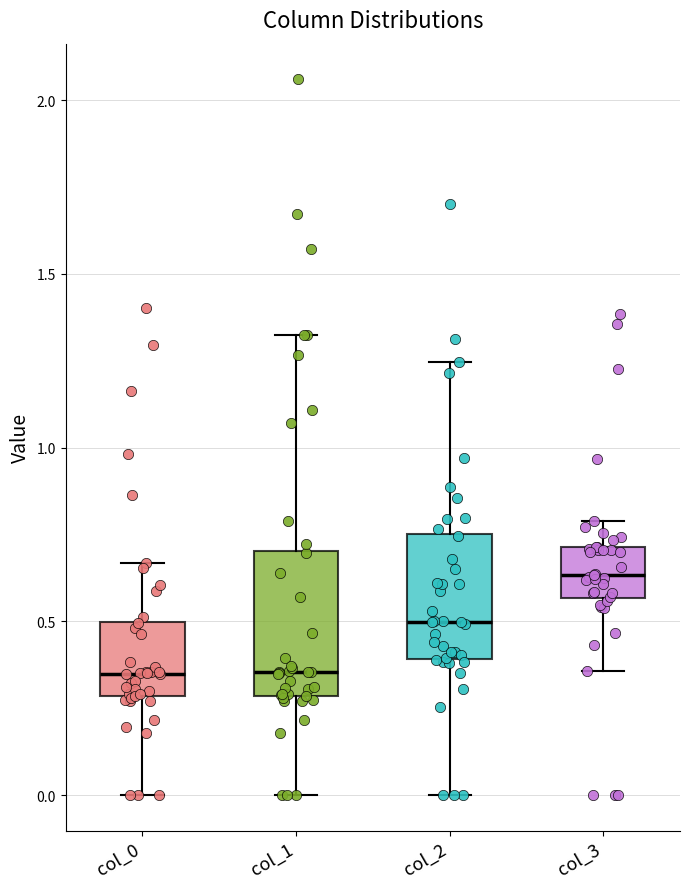

Which box is the tallest, from its lower edge to its upper edge?

col_1